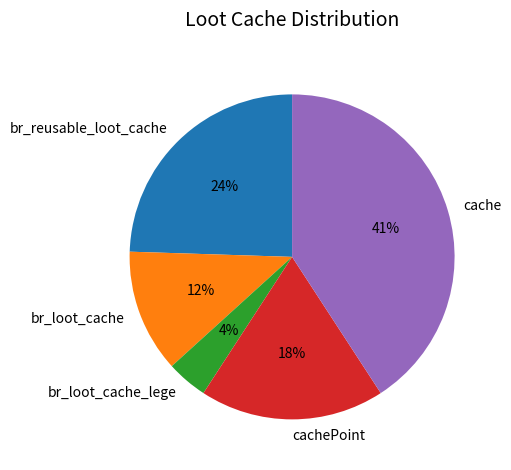

The br_reusable_loot_cache slice represents 24% of the pie. True or false?

True